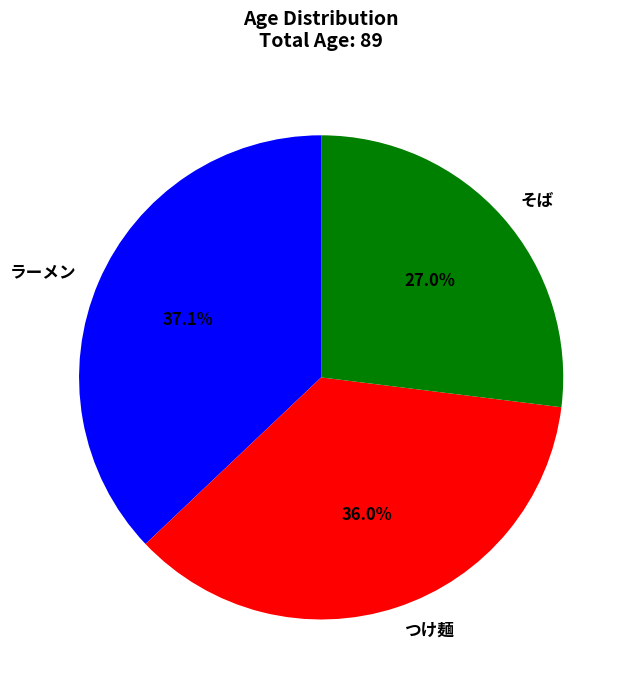

Is つけ麺 the majority of the pie?

No